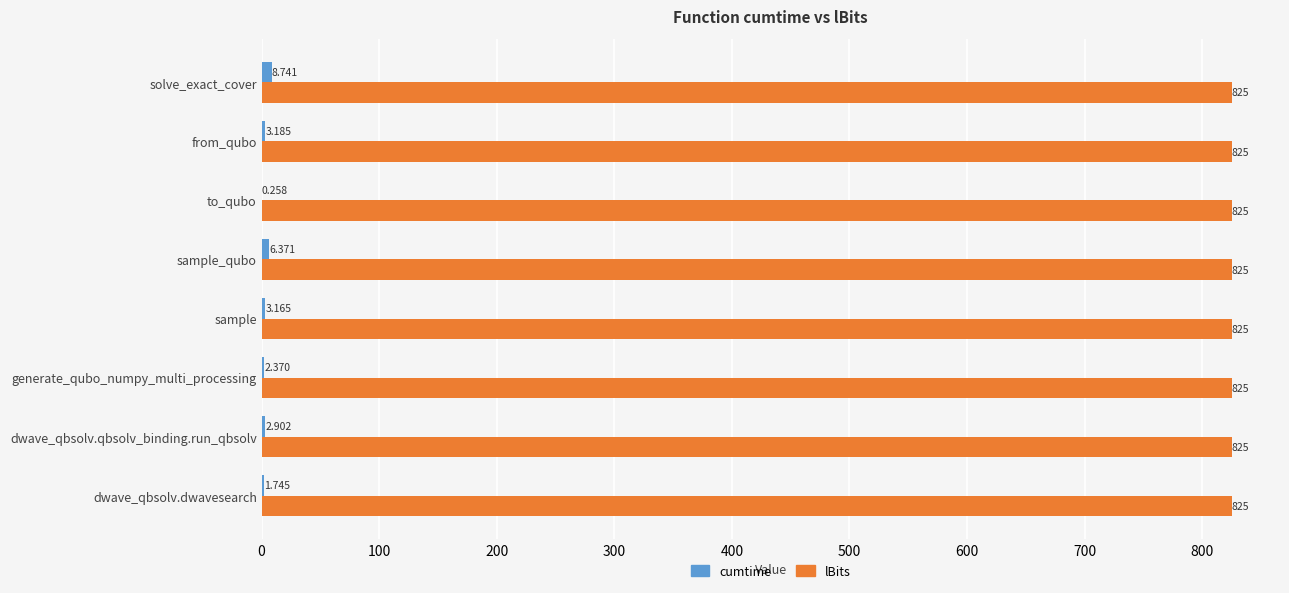

At which label is cumtime closest to 4?

from_qubo